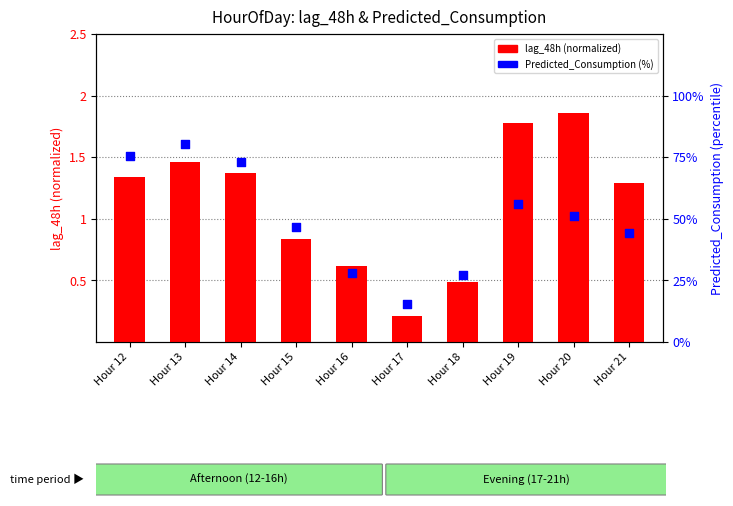

Which series contains the lowest Y value?

lag_48h (normalized)